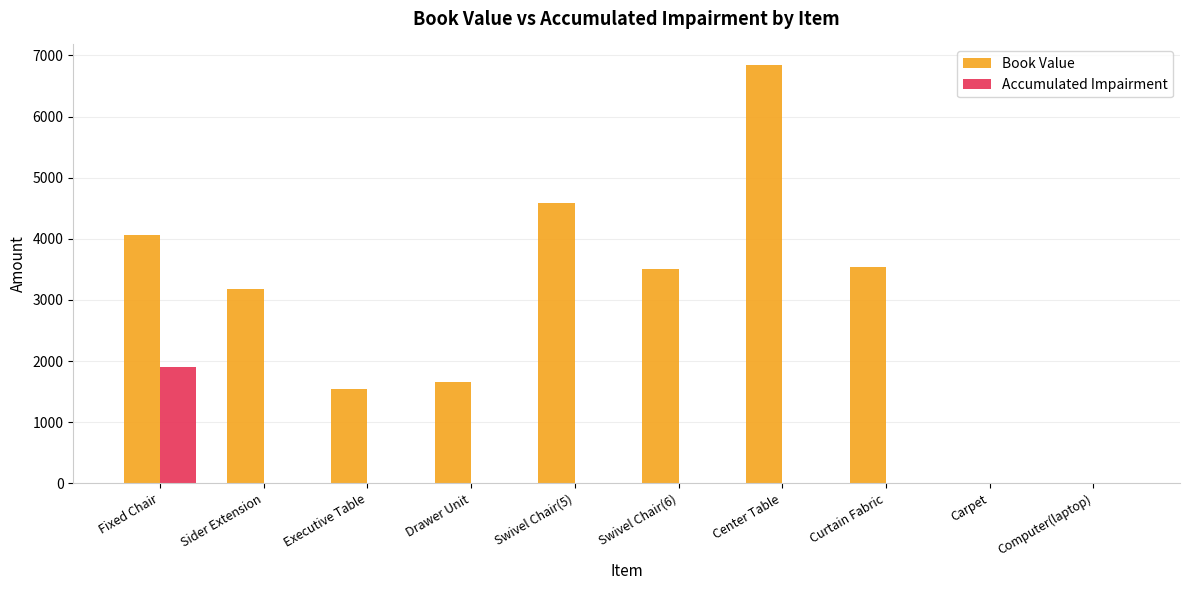

The Book Value series shows 2069.5 at Fixed Chair. True or false?

False